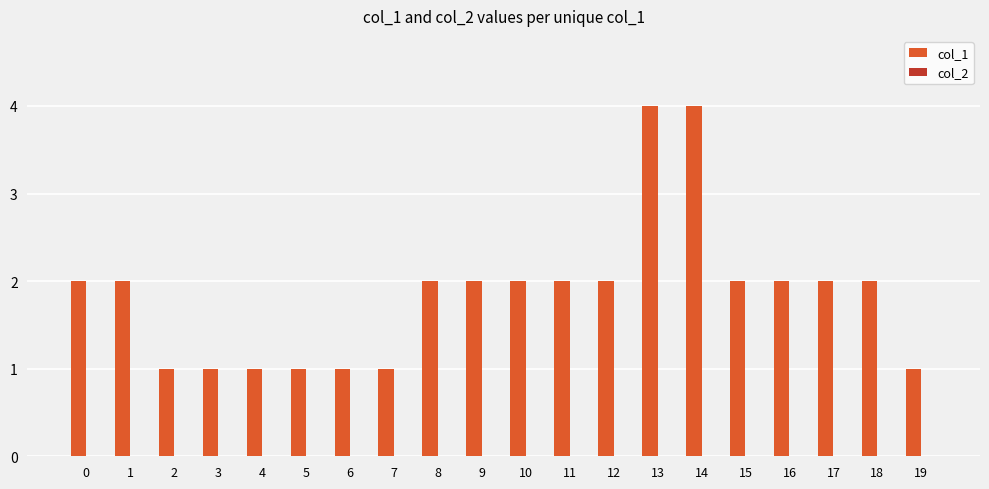

What is the maximum value shown in the chart?

4